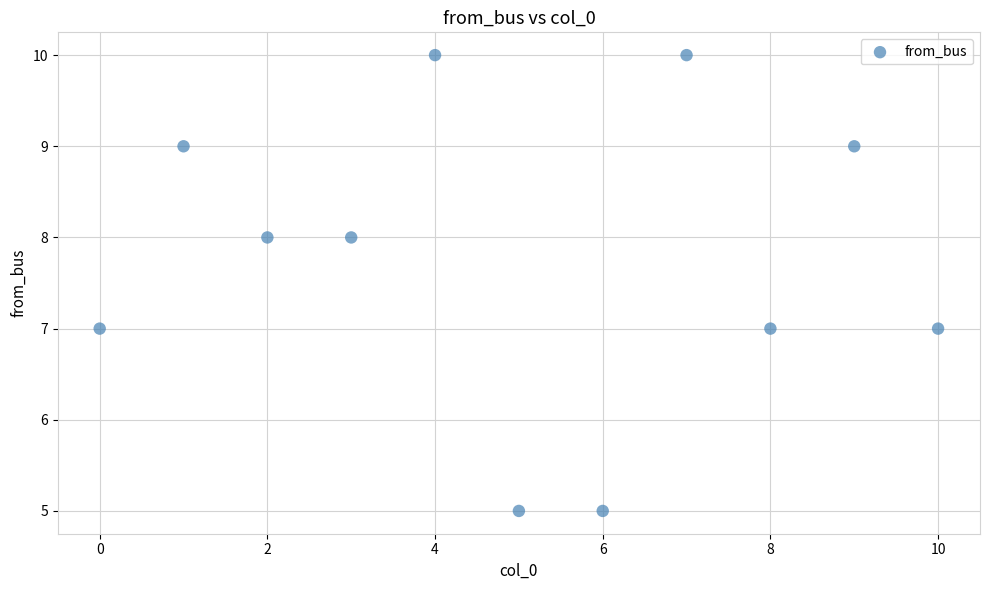

What is the range of Y values (max minus min)?

5